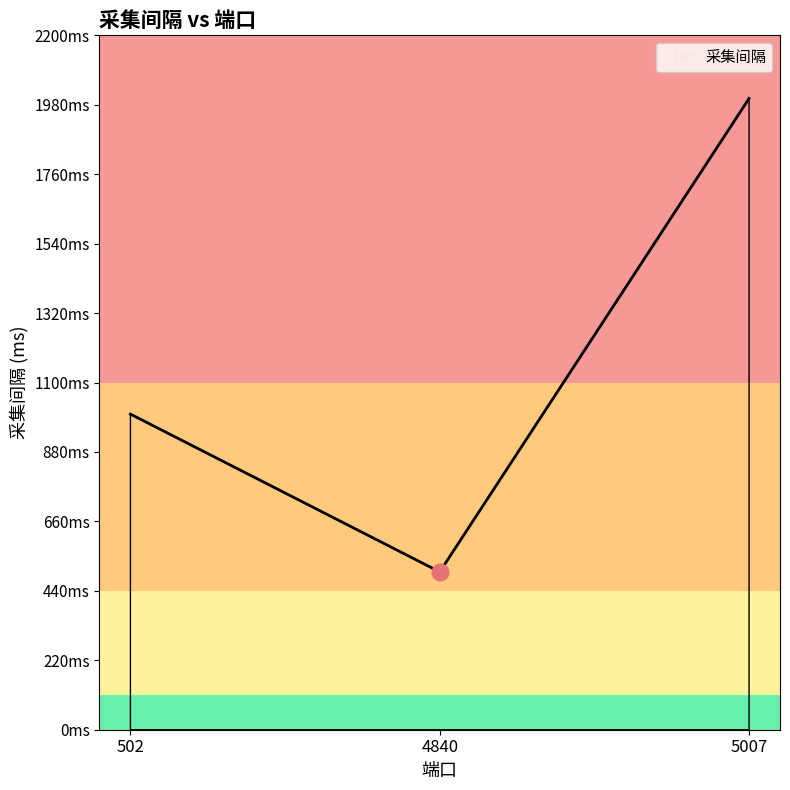

What is the minimum value shown in the chart?

500